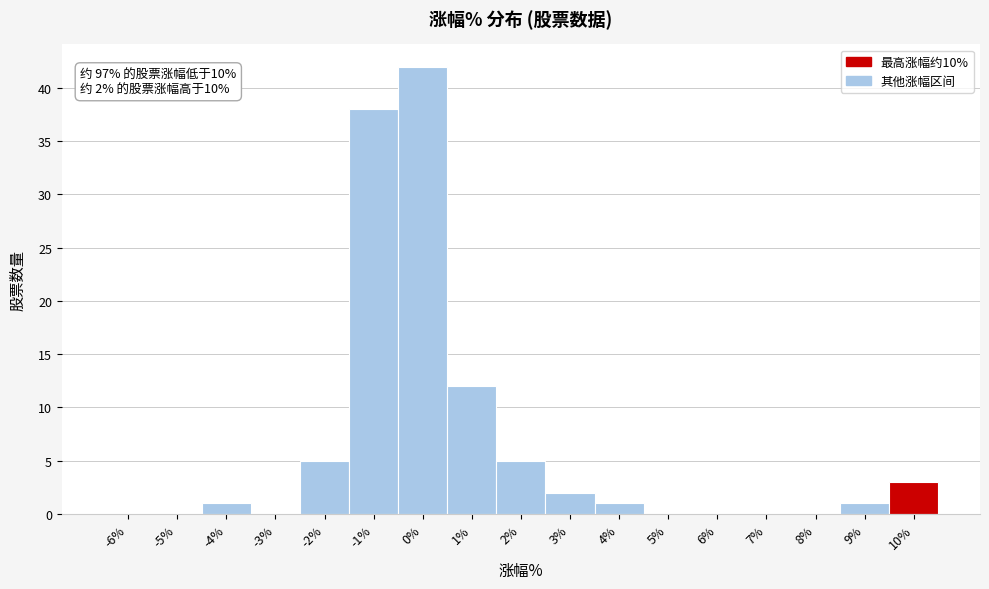

Reading left to right, transcribe all the data shown in this chart.

-6%=0	-5%=0	-4%=1	-3%=0	-2%=5	-1%=38	0%=42	1%=12	2%=5	3%=2	4%=1	5%=0	6%=0	7%=0	8%=0	9%=1	10%=3